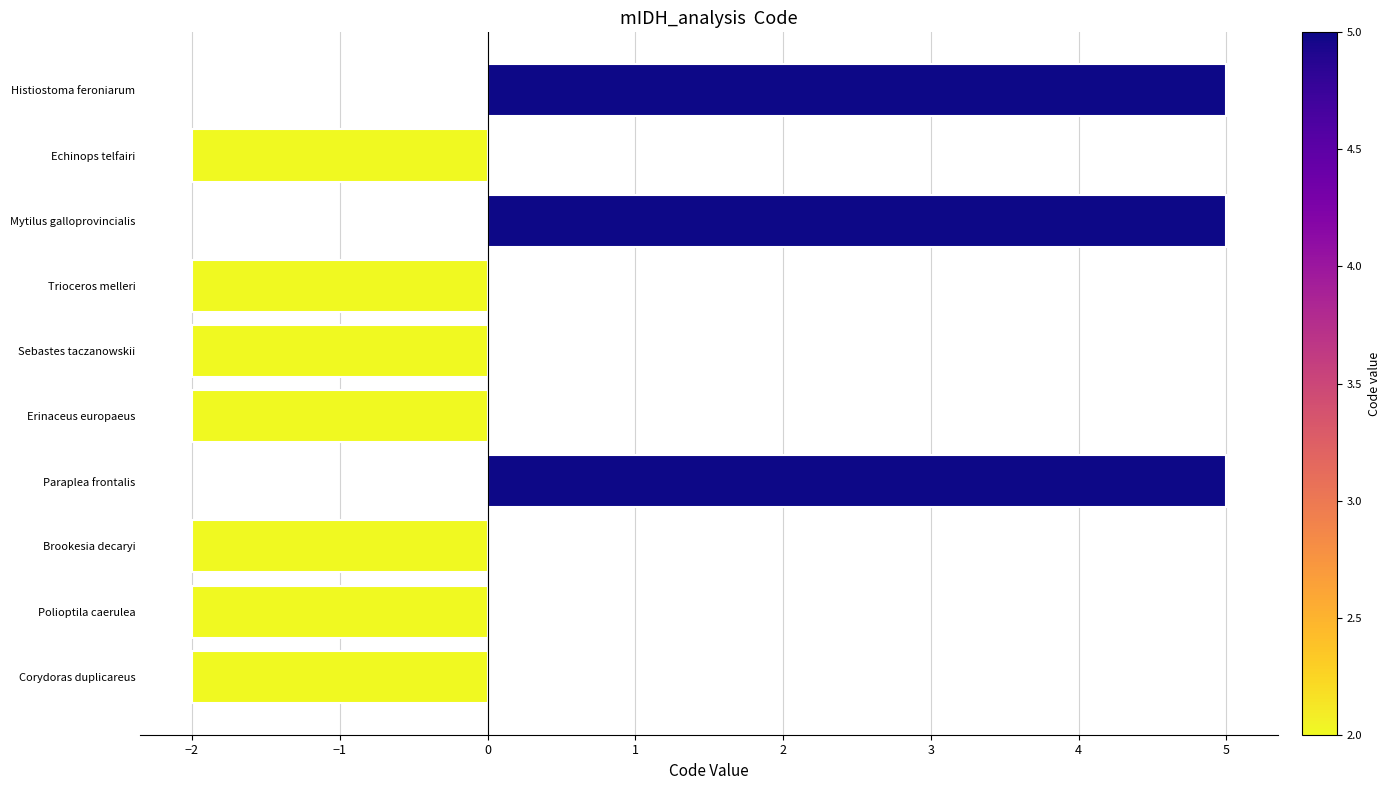

How many categories are shown in the chart?

10